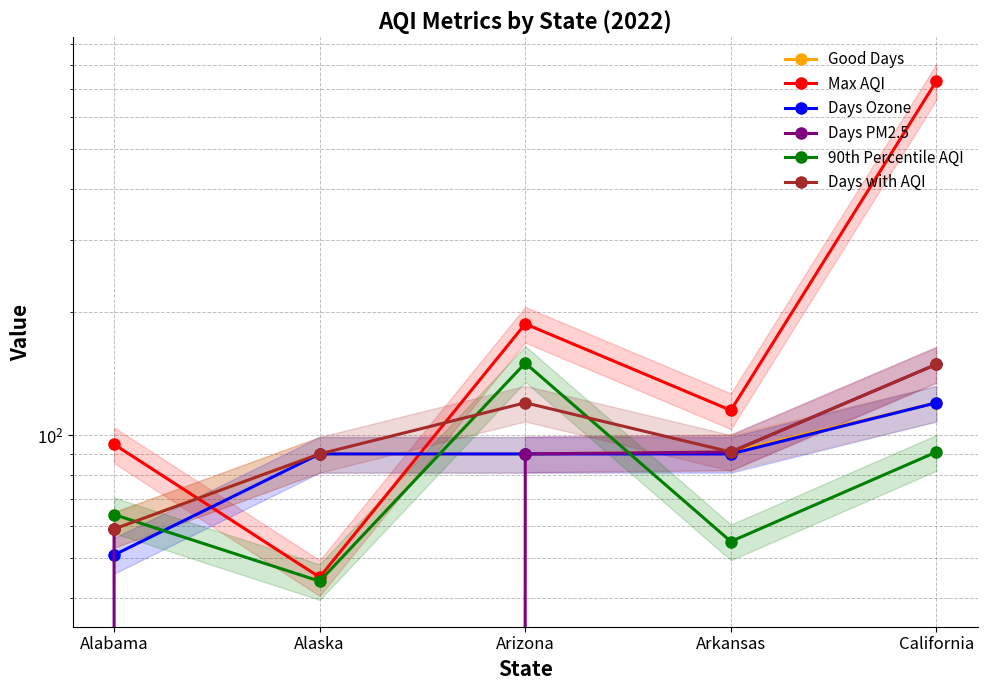

True or false: 90th Percentile AQI and Good Days cross at least once.

True